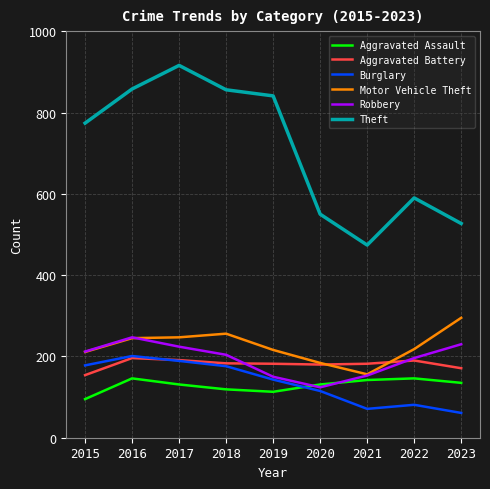

Which series has the widest spread of values?

Theft